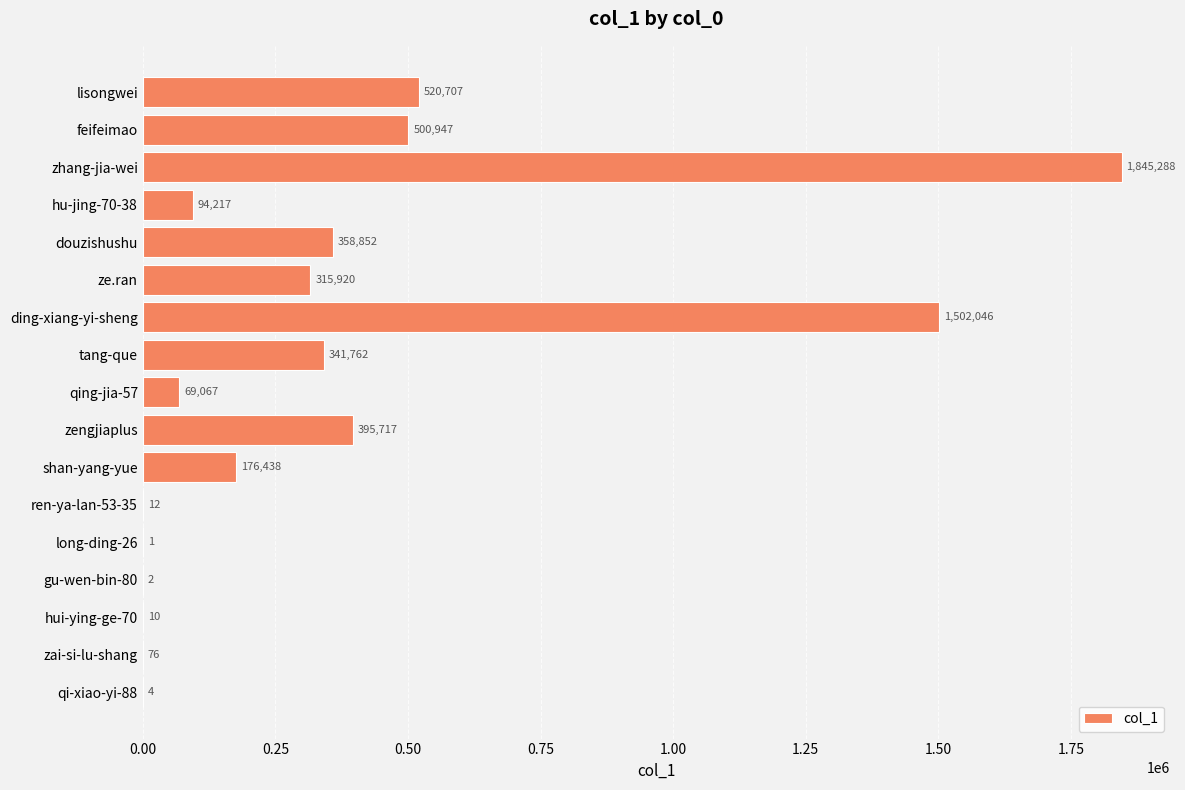

The value at hu-jing-70-38 is 94217. True or false?

True